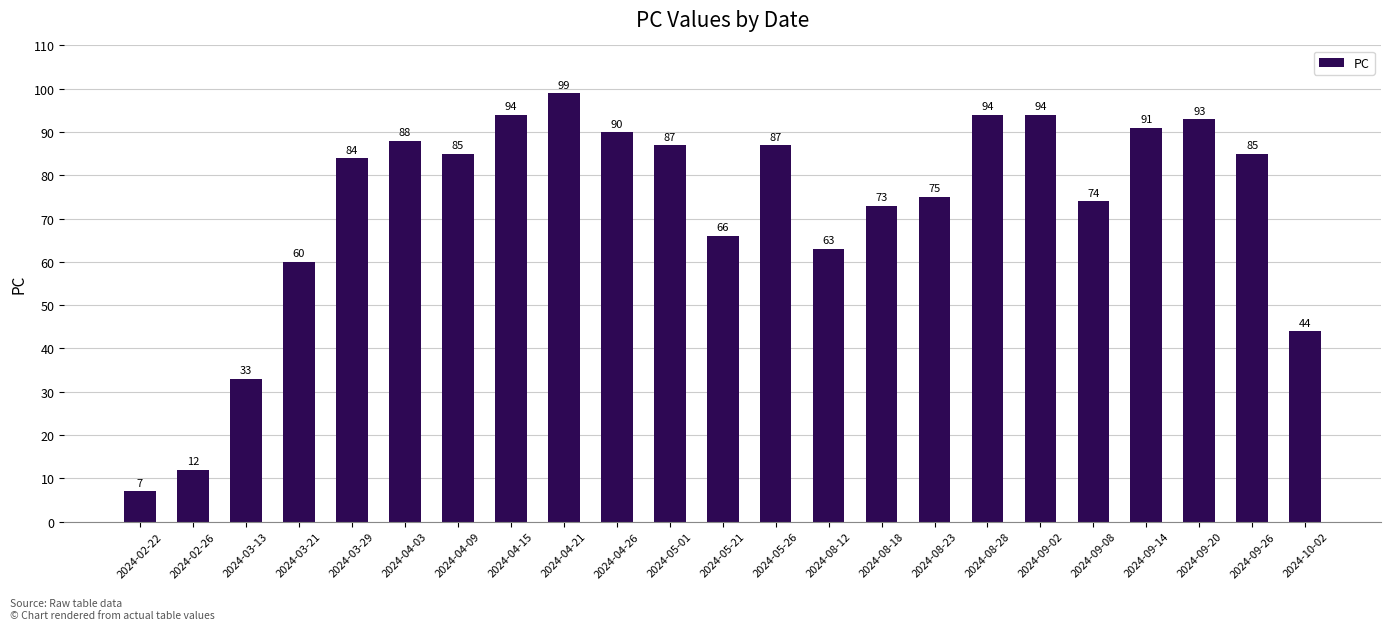

True or false: the data shows 140 at 2024-09-26.

False